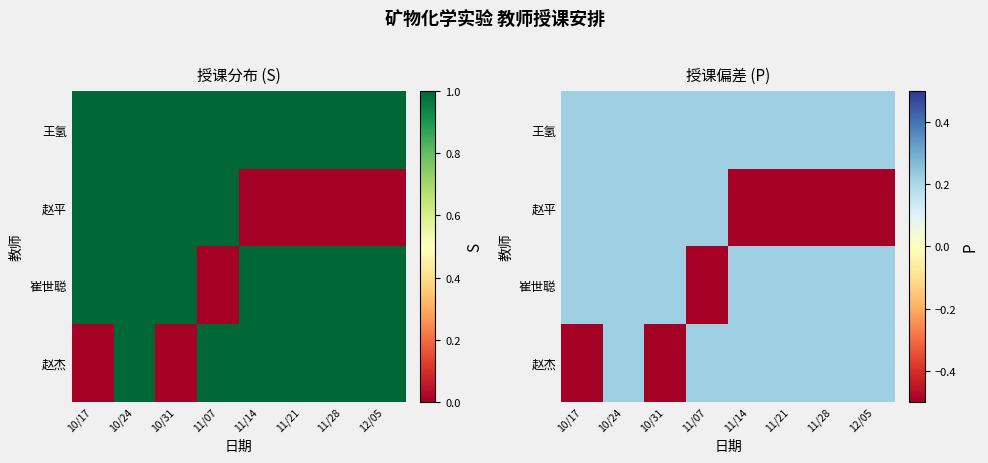

What is the sum of all 崔世聪 values?

0.8